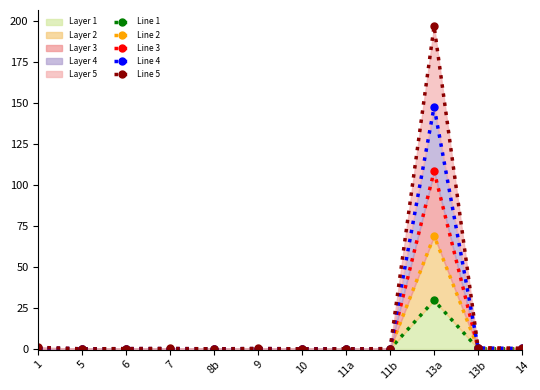

Which series has the largest range (max minus min)?

Line 5